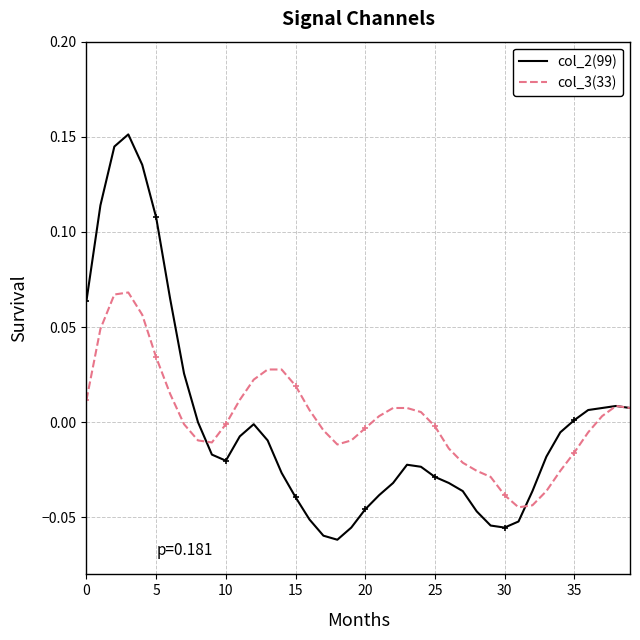

How many data points does each series have?

40